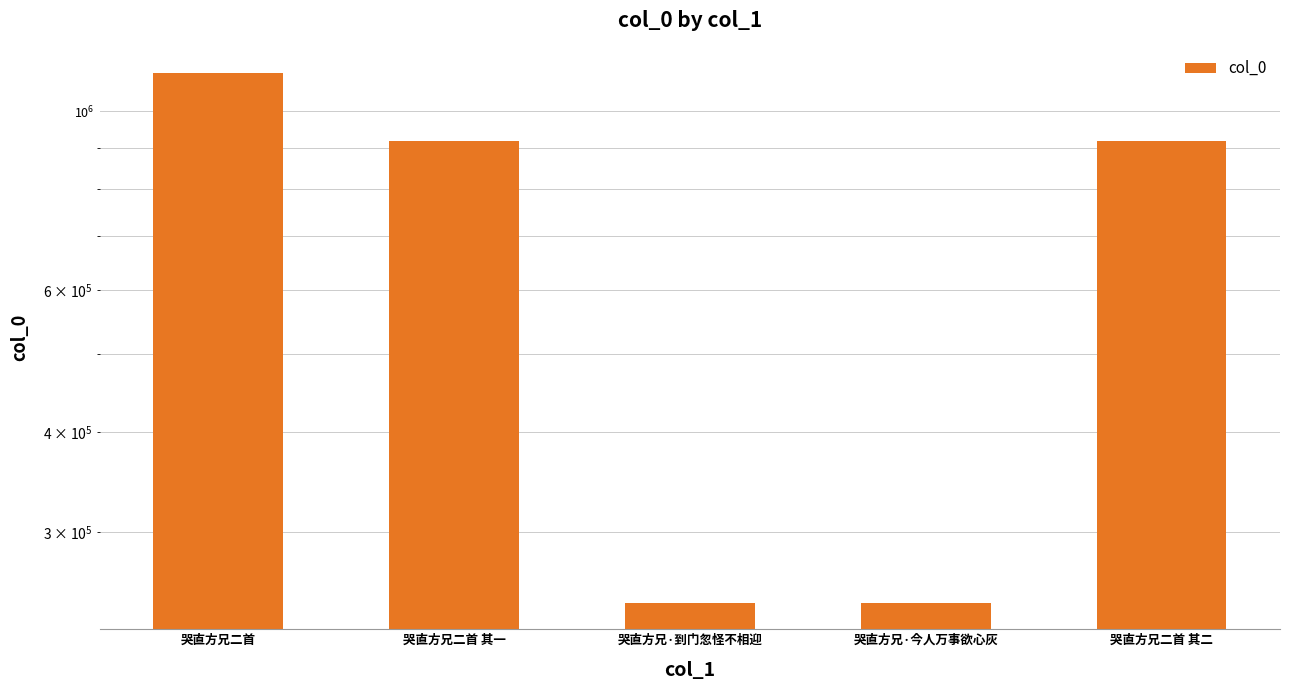

Is it true that the value at 哭直方兄·到门忽怪不相迎 is 158547?

False